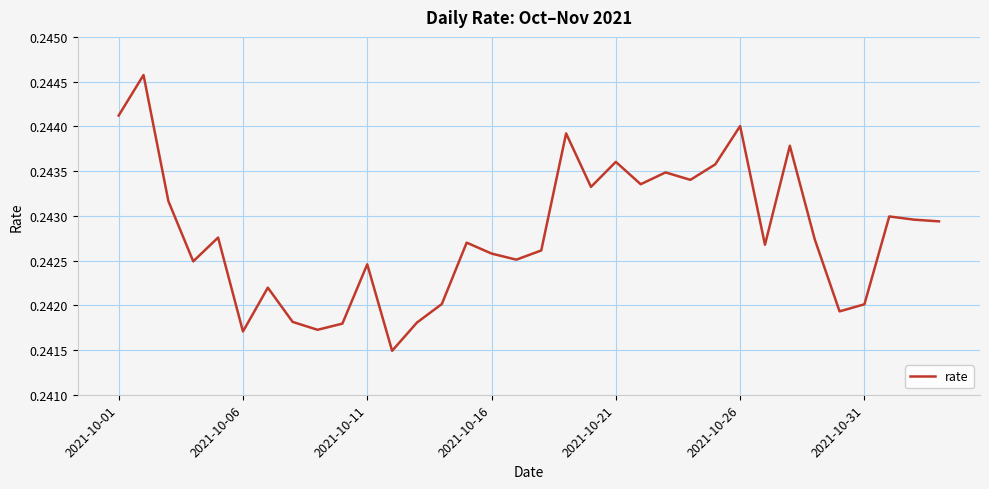

The chart shows a value of 0.1 at 2021-10-26. True or false?

False